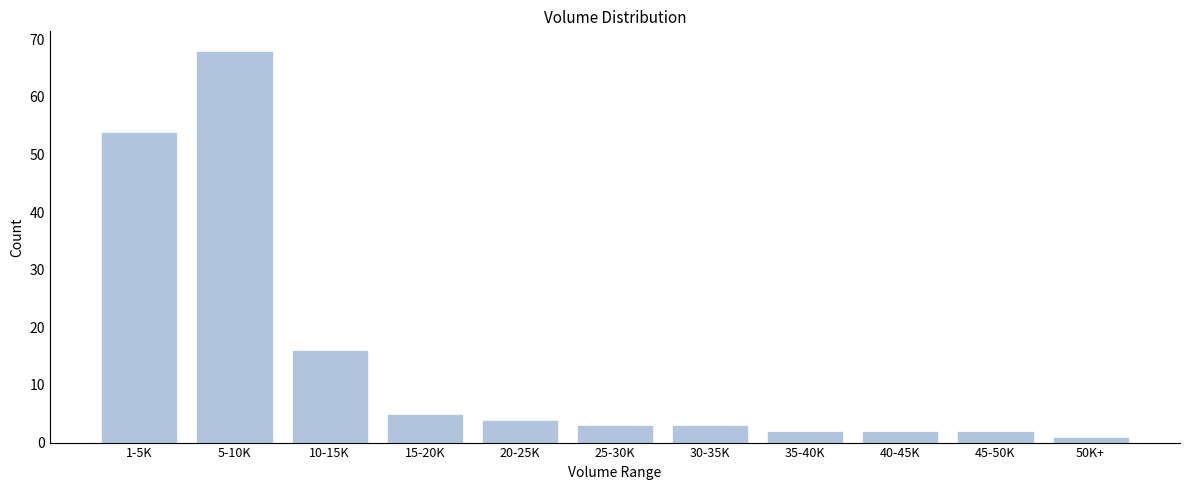

Reading right to left, extract all data points from this chart.

50K+=1	45-50K=2	40-45K=2	35-40K=2	30-35K=3	25-30K=3	20-25K=4	15-20K=5	10-15K=16	5-10K=68	1-5K=54